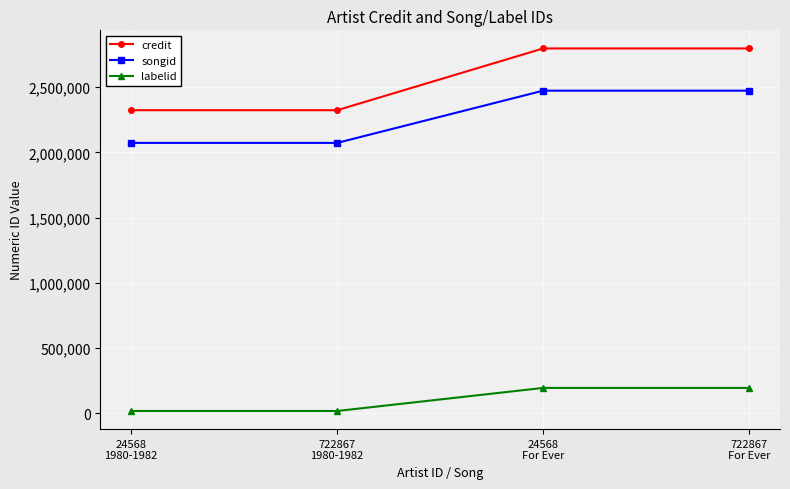

What is the sum of all credit values?

10238158